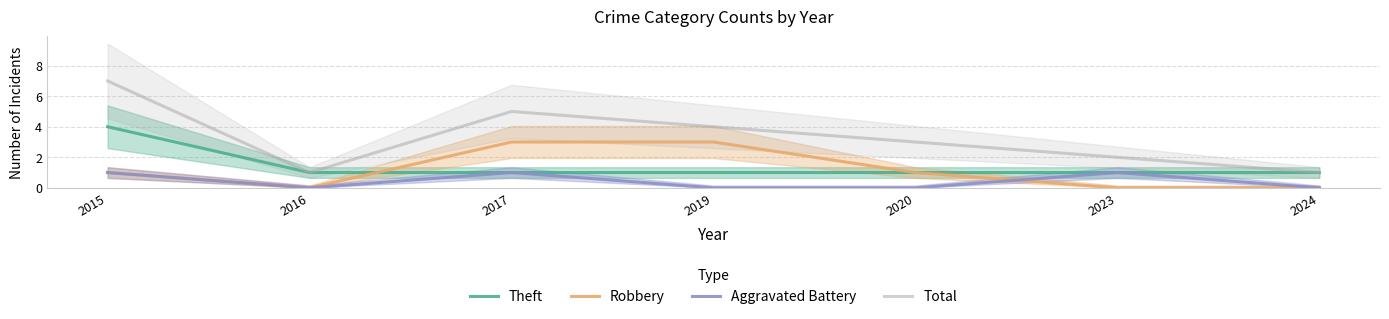

Count the number of data series in this chart.

4